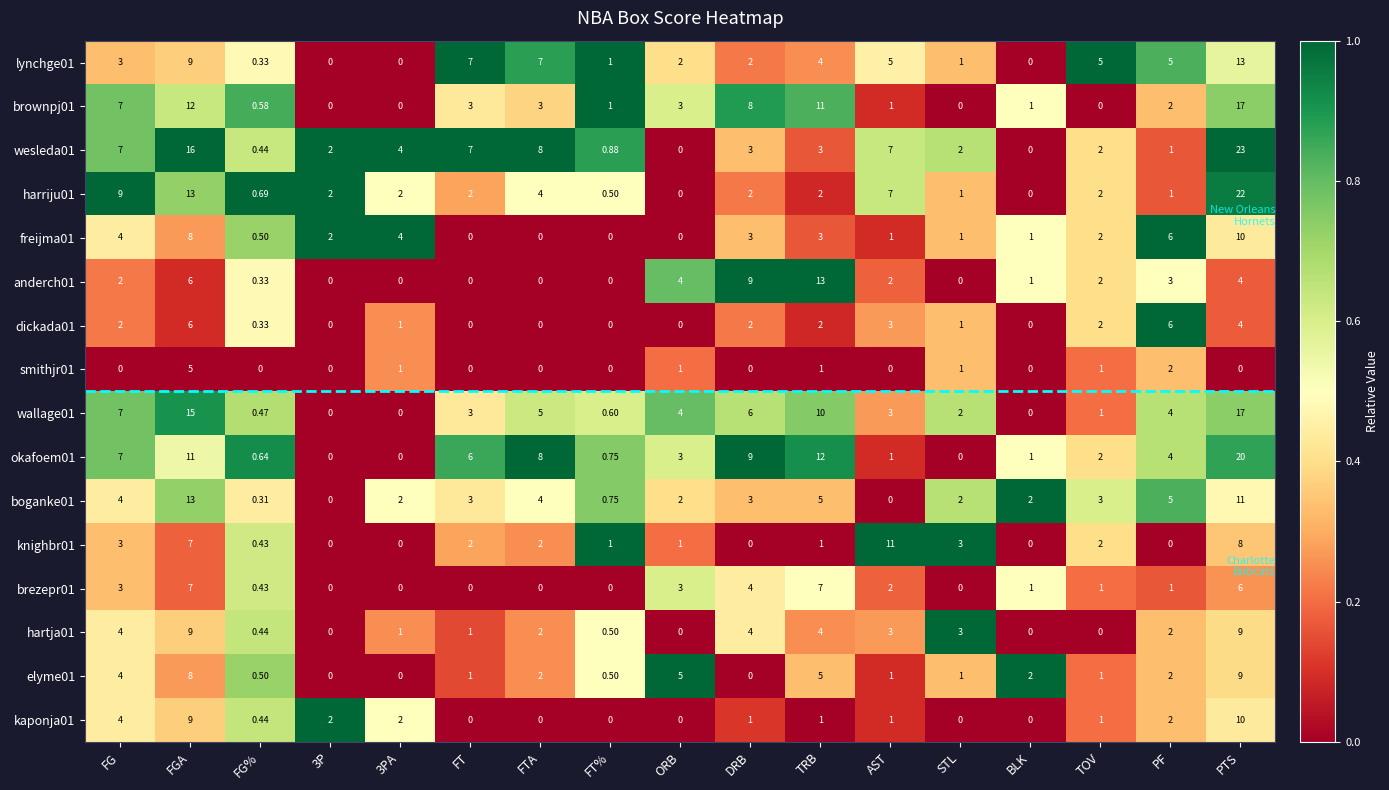

How many distinct data groups are displayed?

16